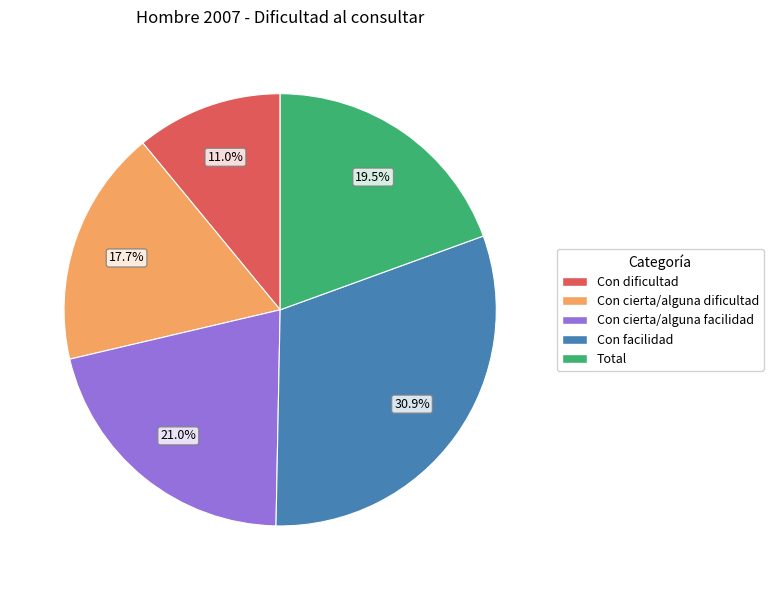

What percentage is the Con cierta/alguna facilidad slice, to the nearest percent?

21%